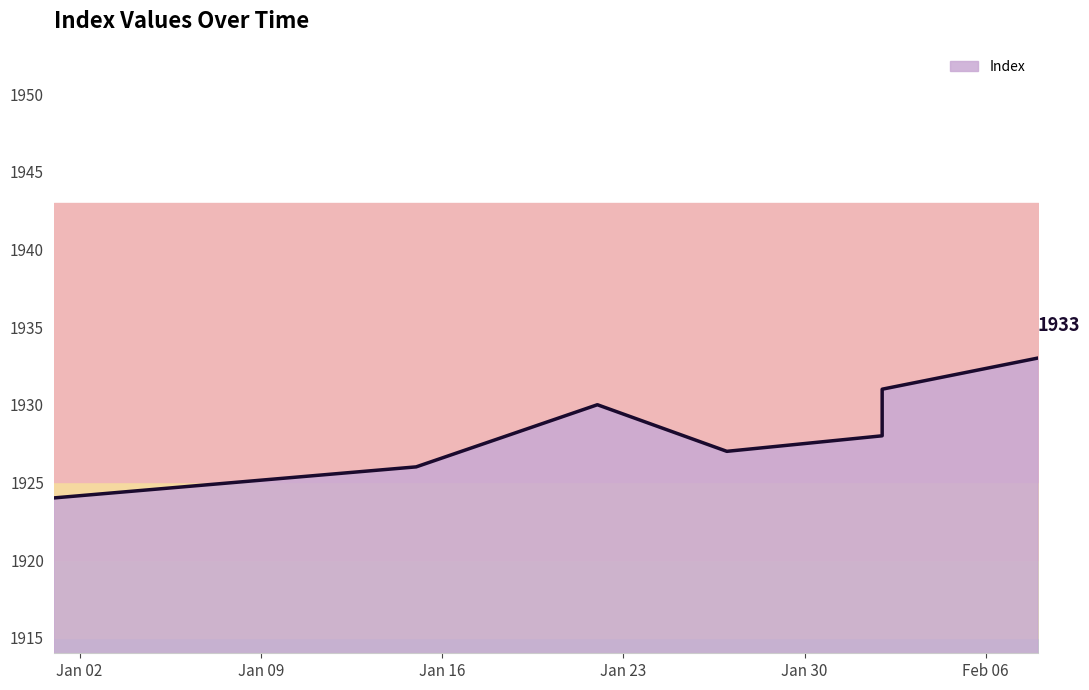

What is the ratio of the value at 2024-02-08 to the value at 2024-01-27?

1.0